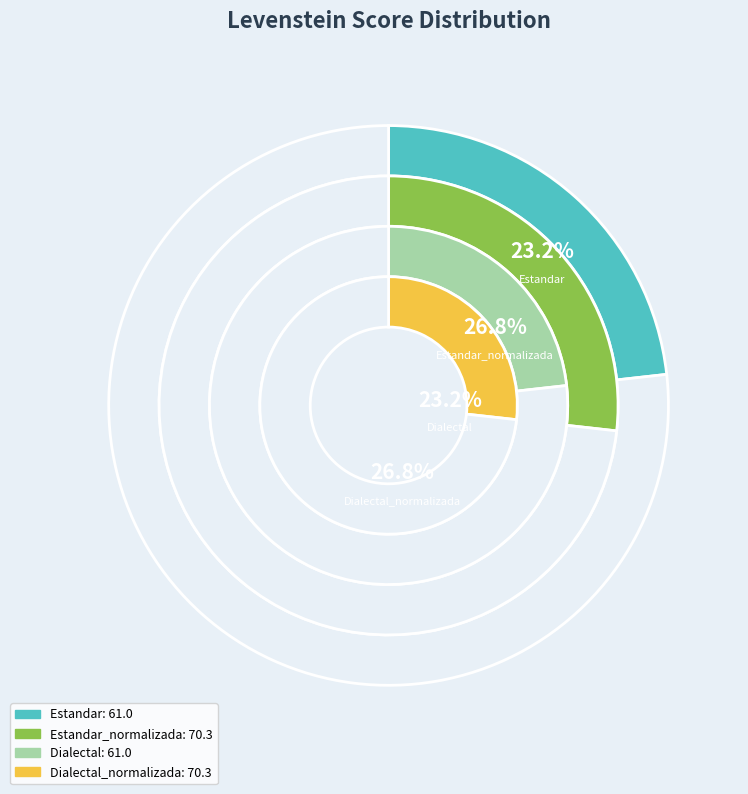

The Estandar slice represents 23% of the pie. True or false?

True